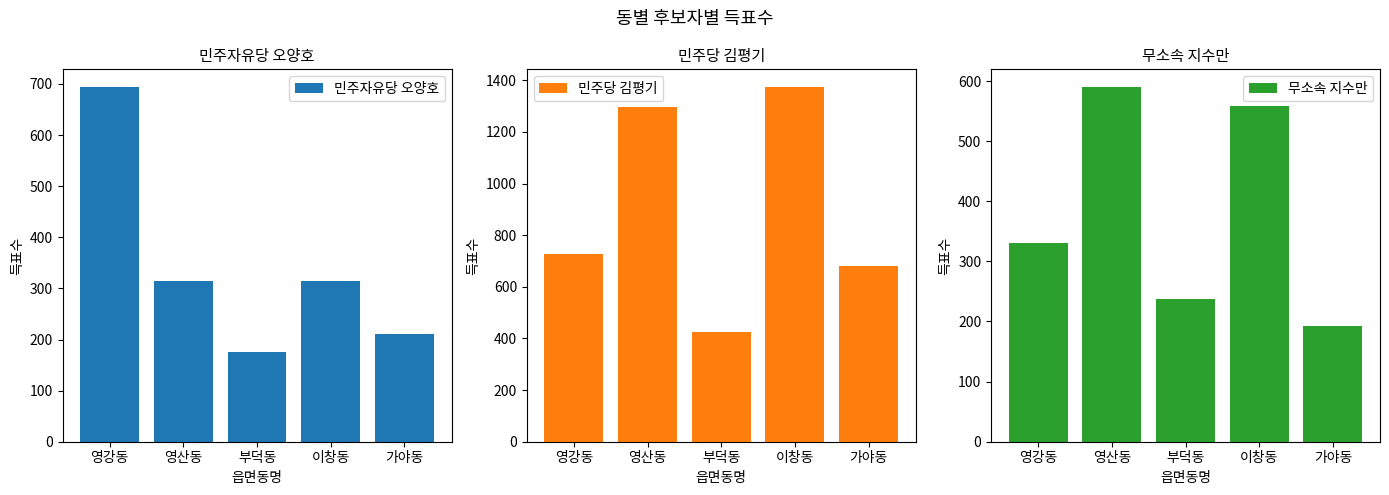

The value of 민주당 김평기 at 영산동 is 889. True or false?

False